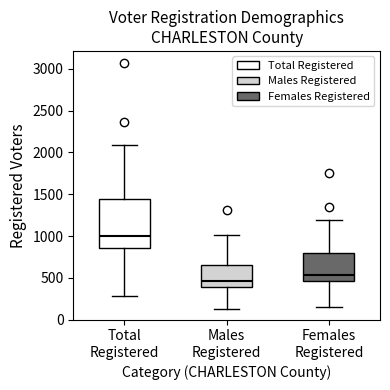

Where is the upper edge of the box for Total Registered on the y-axis? The values are not printed on the chart, so give them approximately, as read against the axis.

1450